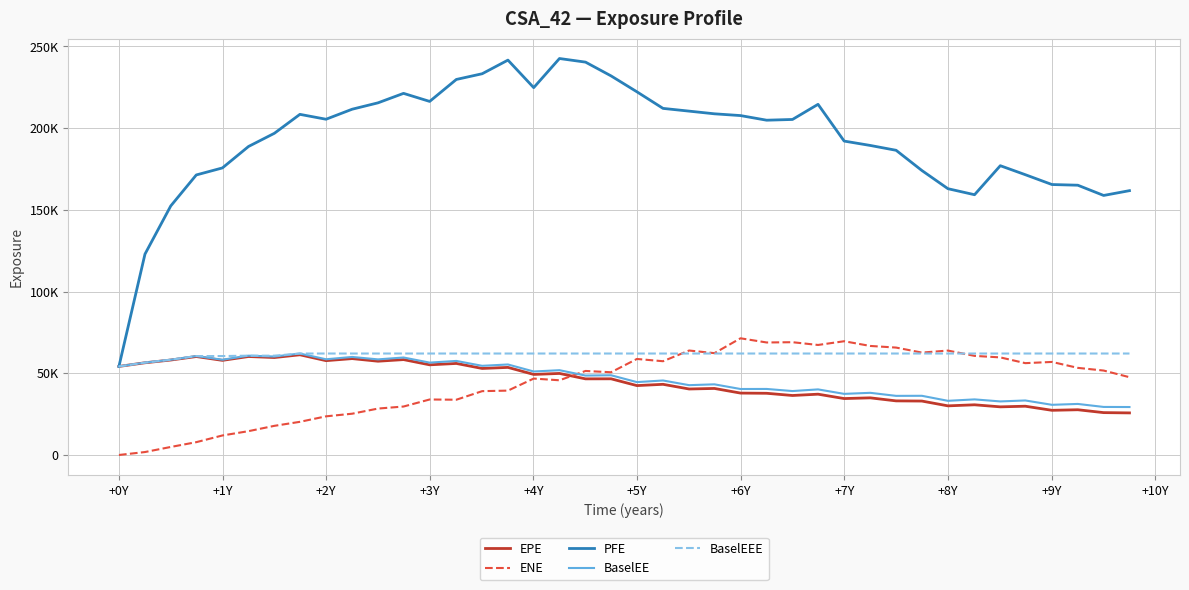

Which category has the lowest value in the ENE series?

+0Y